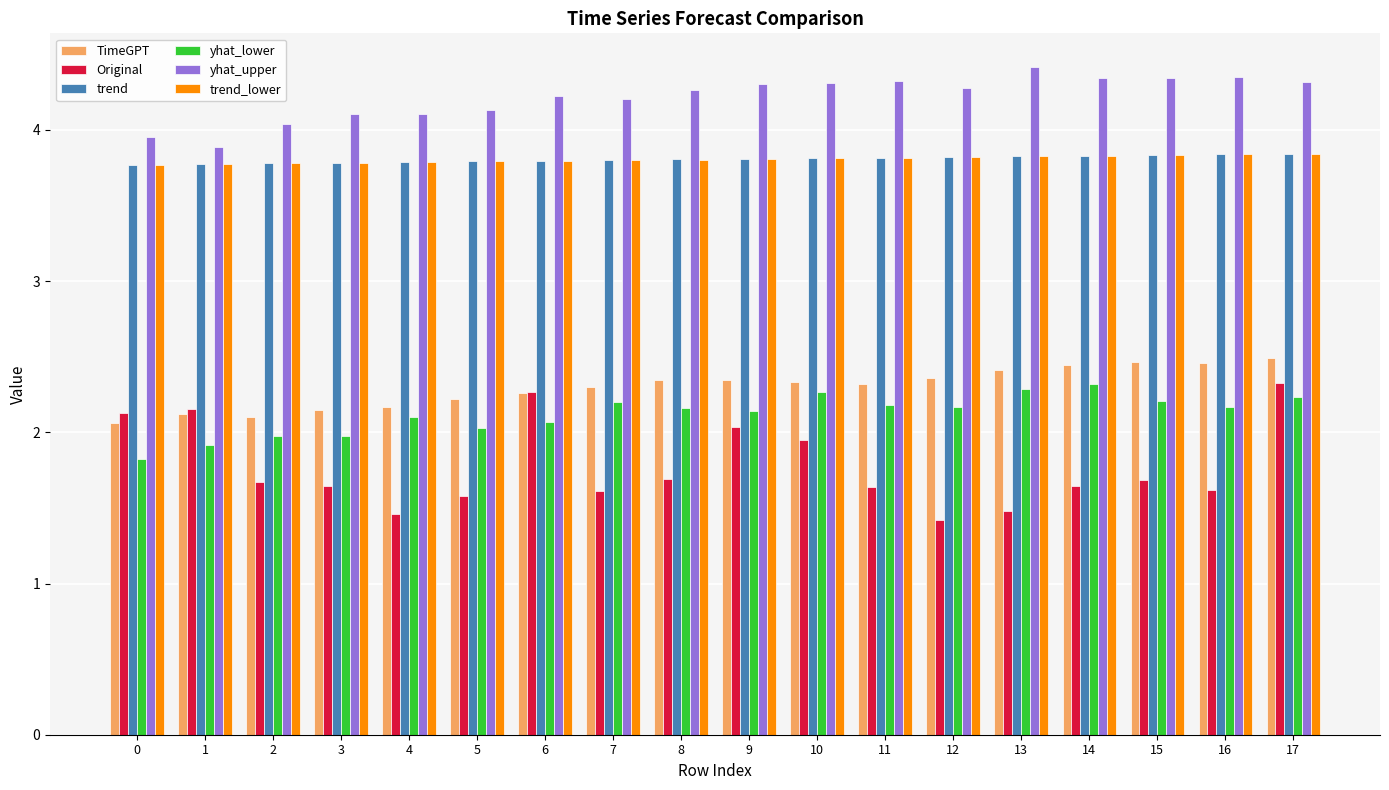

How many data points does each series have?

18